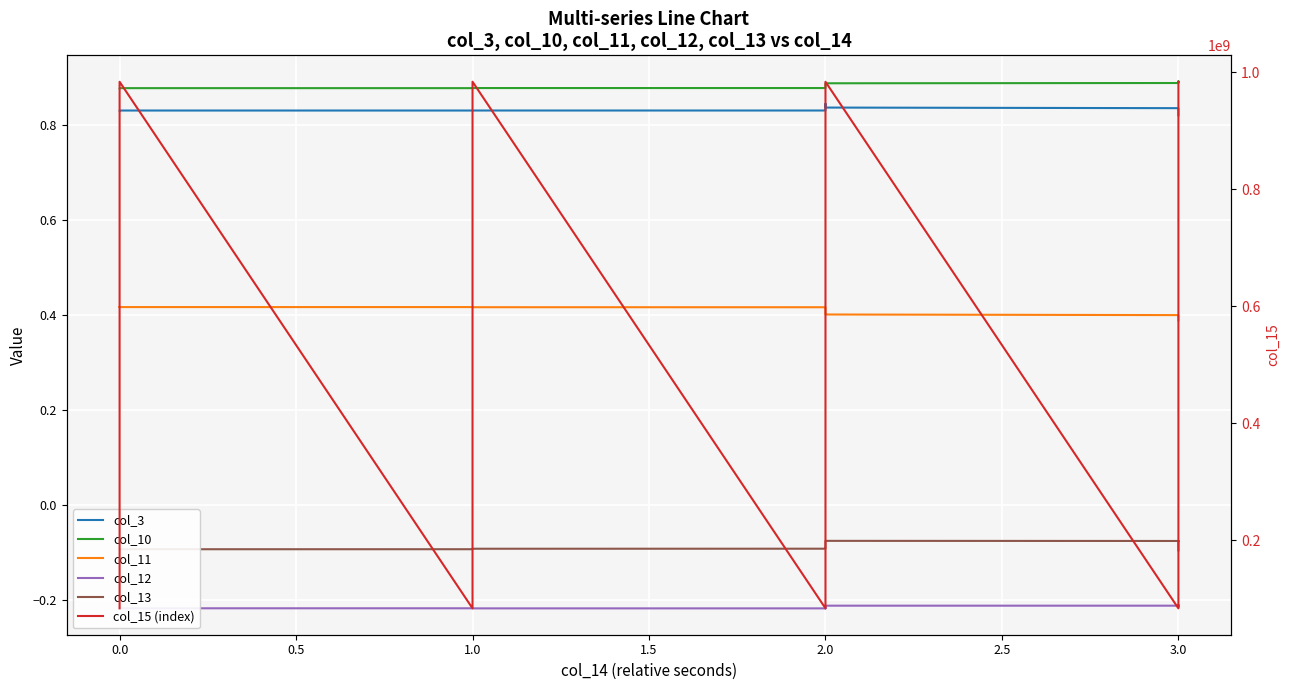

The value of col_10 at 2.0 is 0.4. True or false?

False